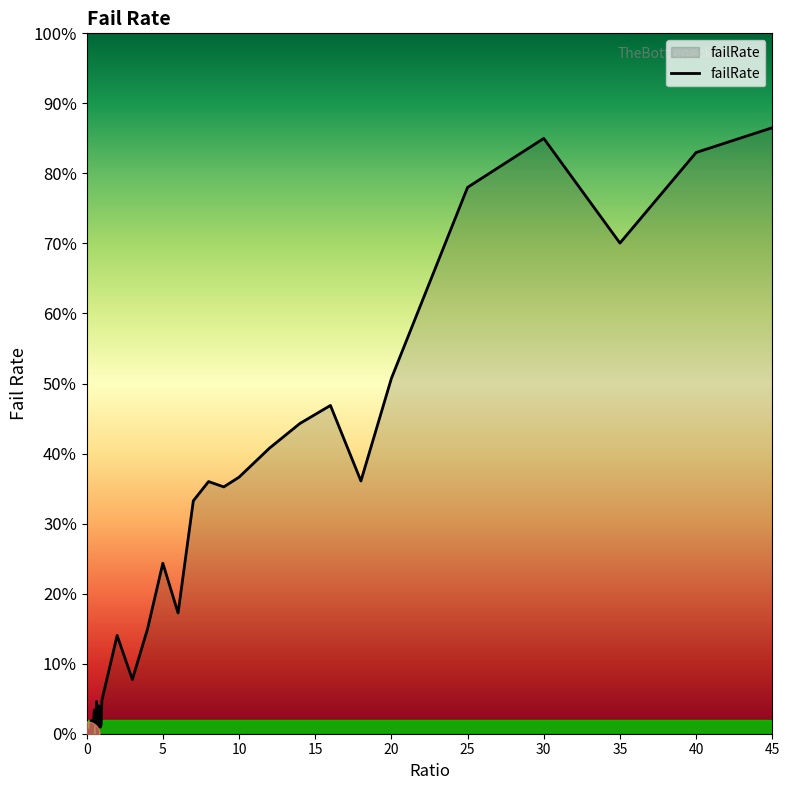

Is this an area chart (filled region under the line)?

Yes